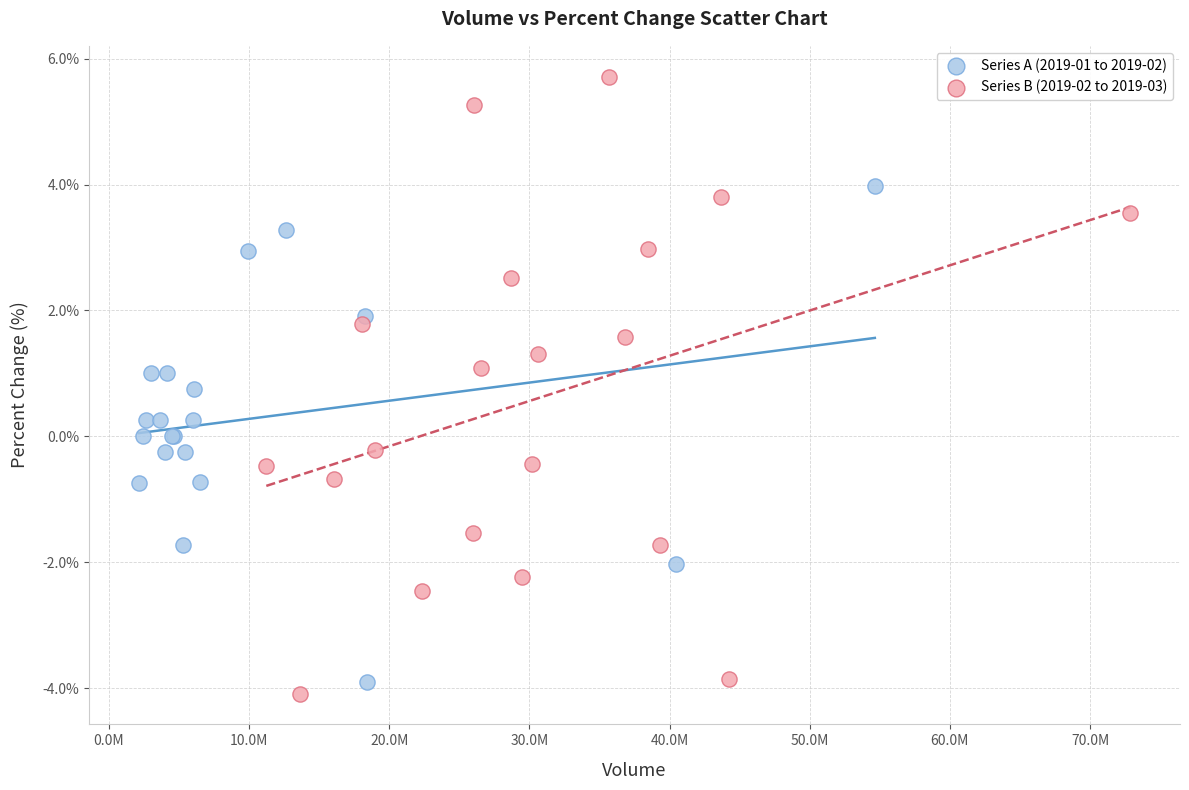

What are all the series names shown in the legend?

Series A (2019-01 to 2019-02), Series B (2019-02 to 2019-03)